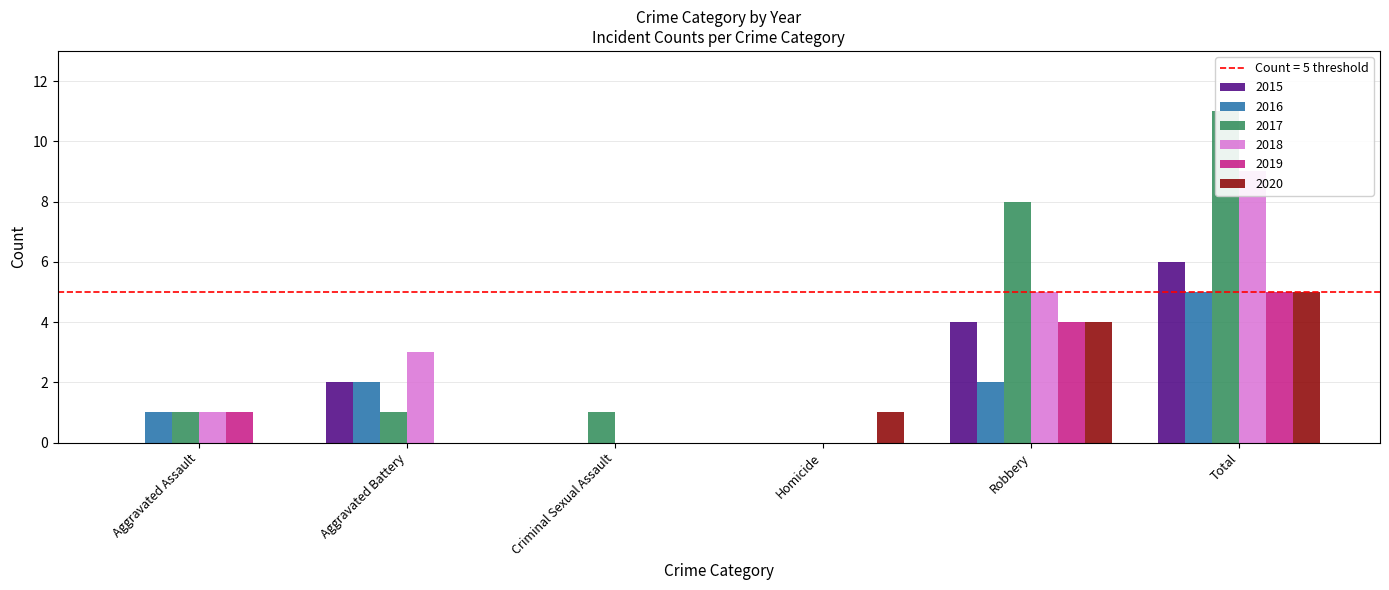

At which label does 2019 first exceed 1?

Robbery